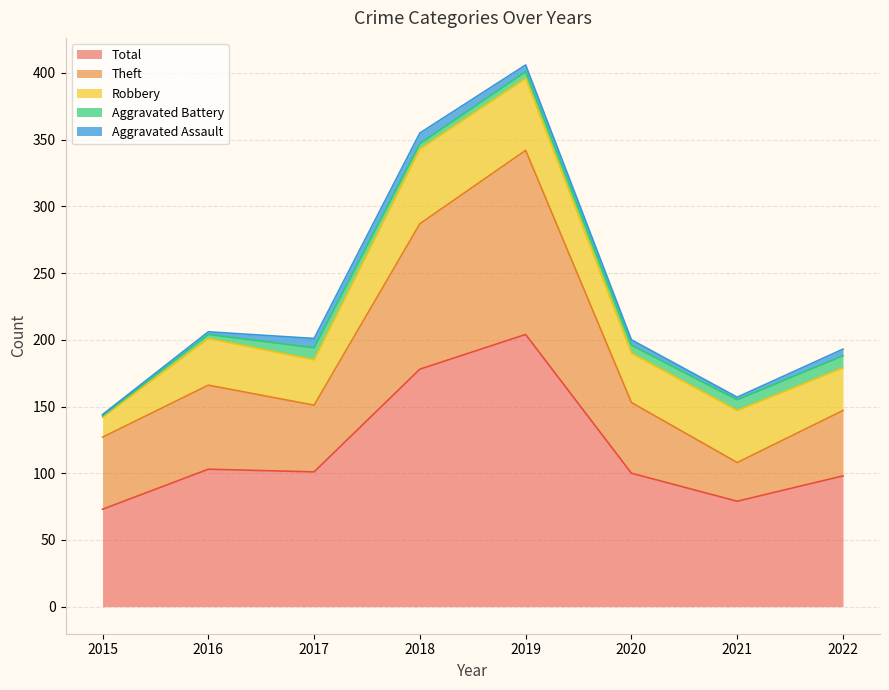

True or false: Total has a value of 204 at 2019.

True